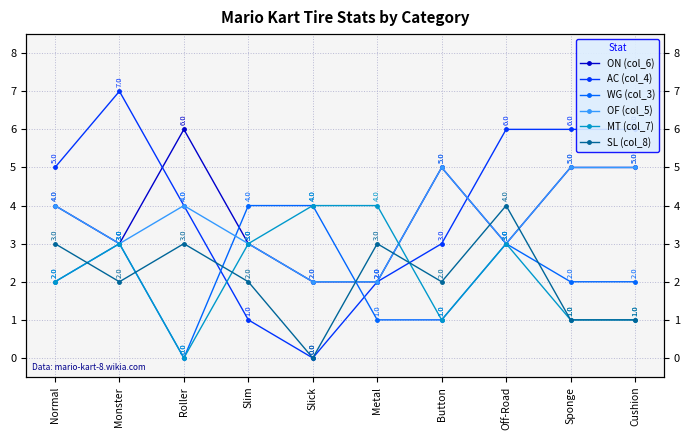

What position from the left is Cushion?

10